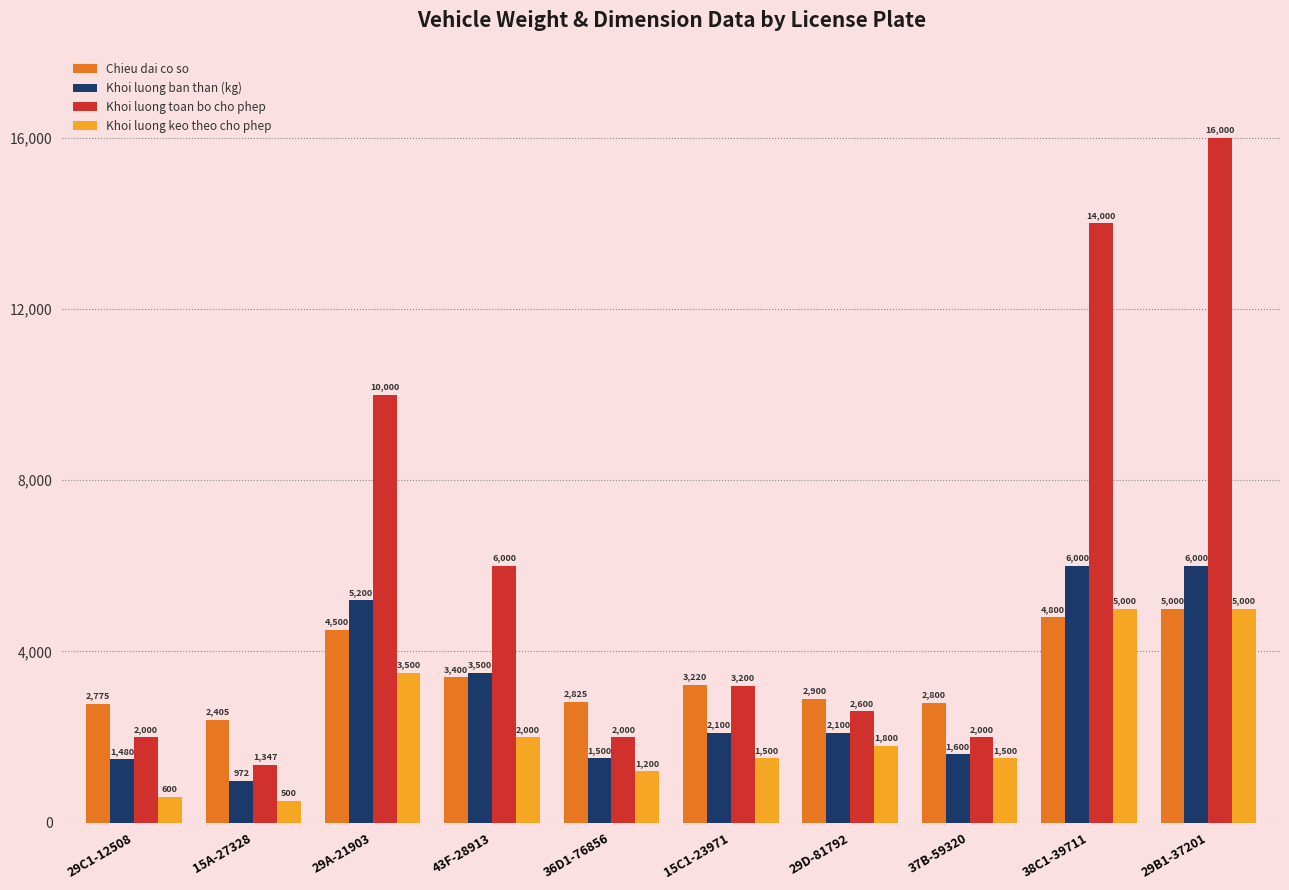

What is the maximum value shown in the chart?

16000